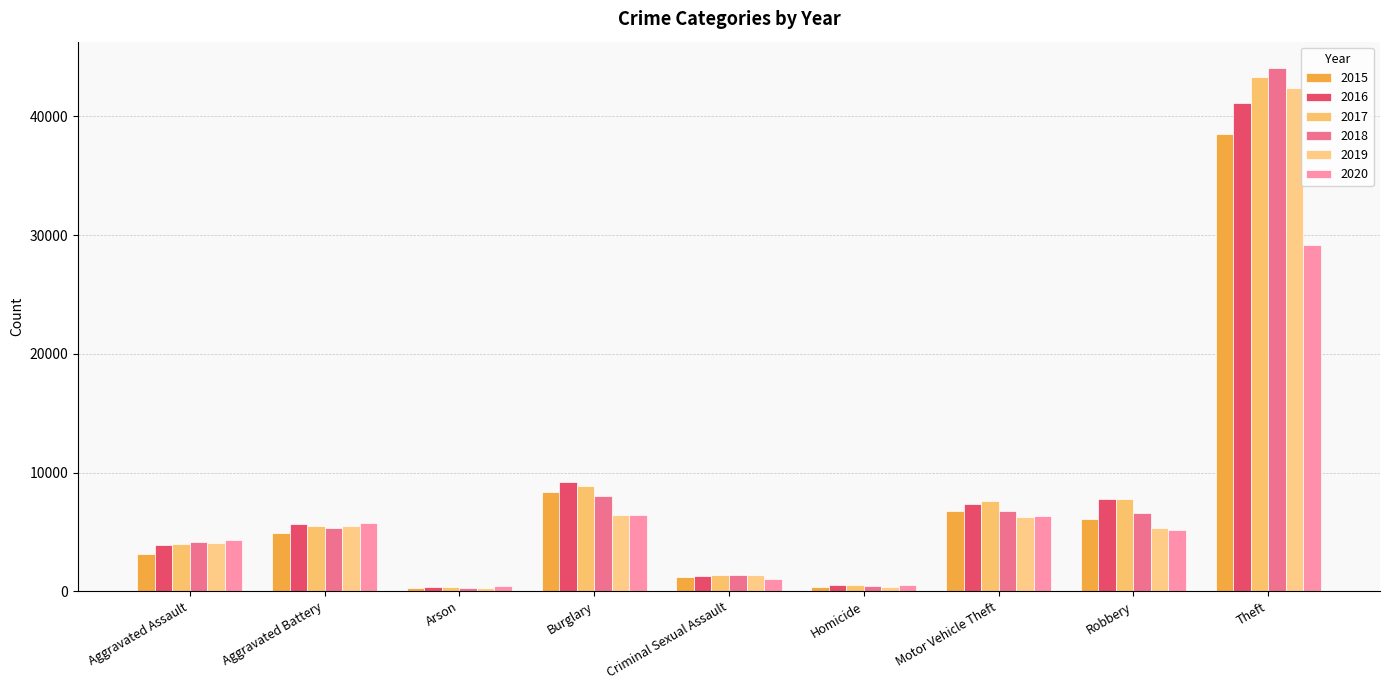

At which label does 2015 reach its minimum?

Arson